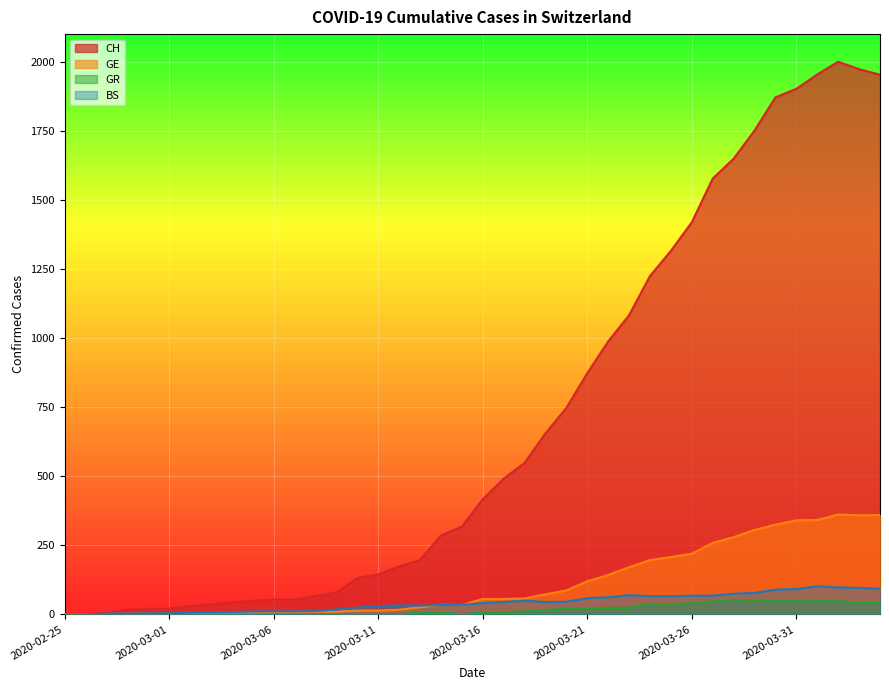

Rank the series by their maximum value, from lowest to highest.

GR, BS, GE, CH